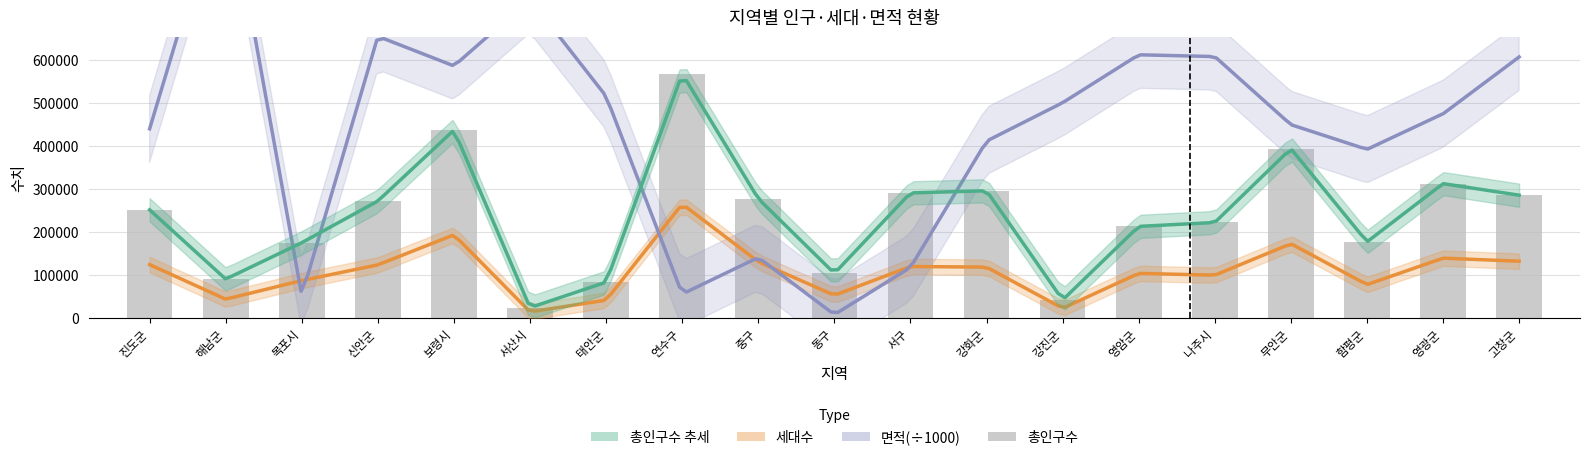

What is the average value?

237345